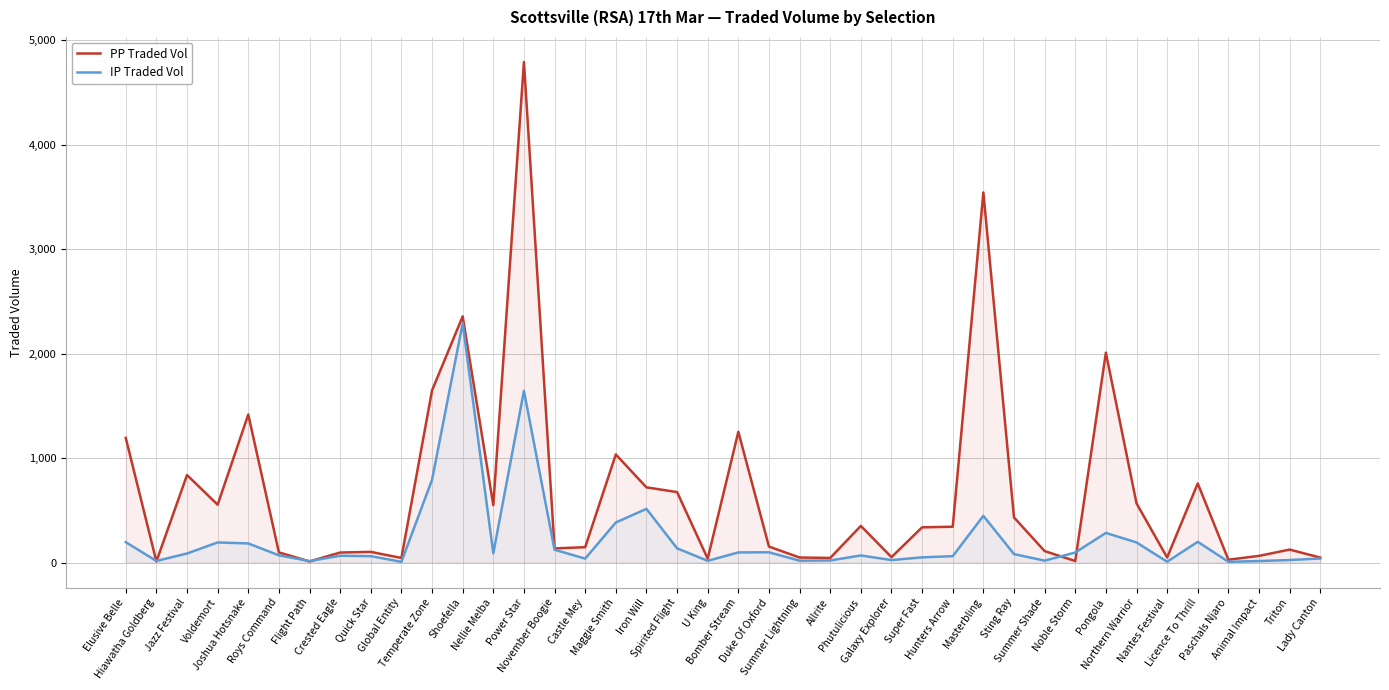

True or false: PP Traded Vol has more than 0 points higher than both neighbors.

True